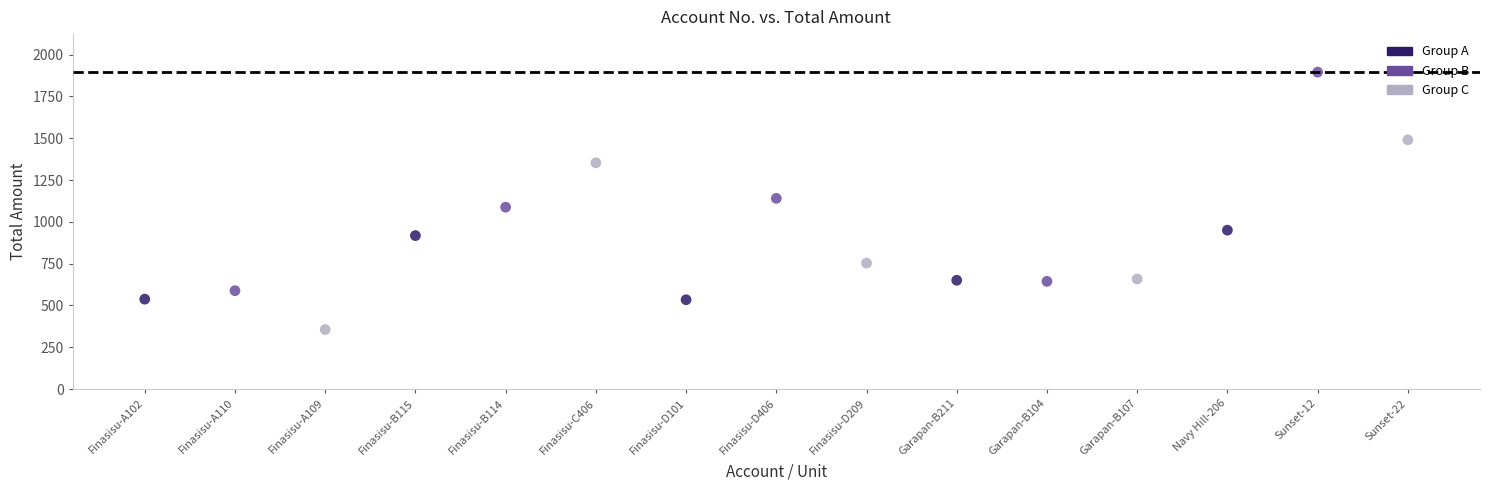

Which series has the widest spread of Y values?

Group B